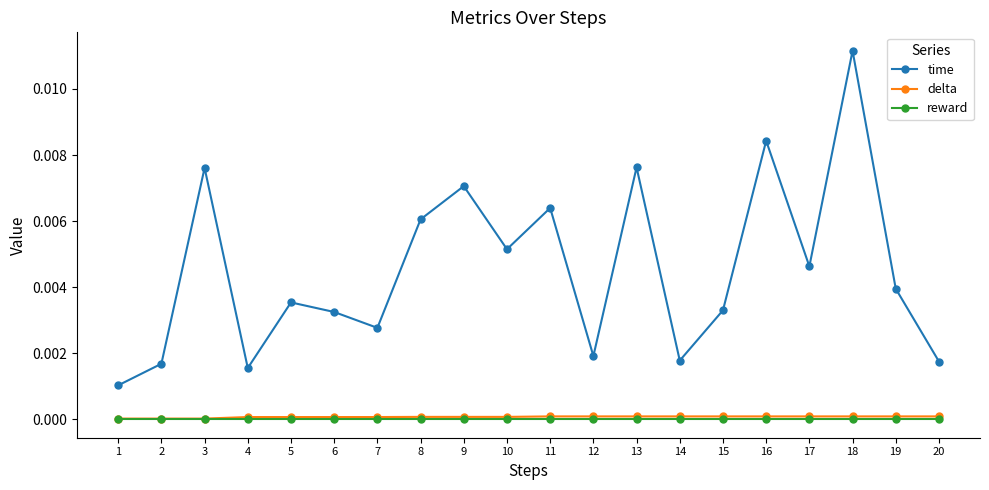

In time, how many points are higher than both neighbors (excluding endpoints)?

7